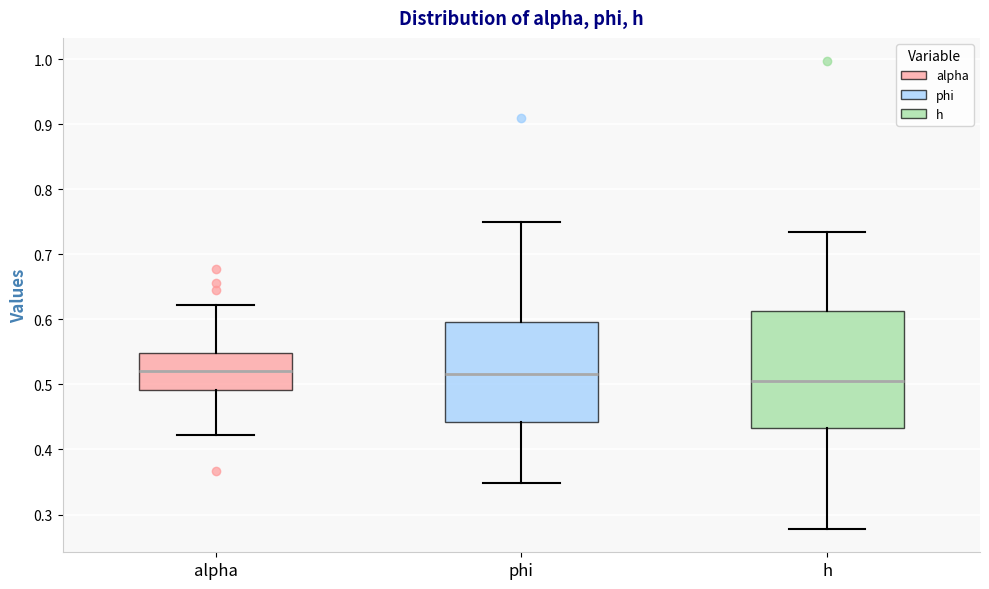

Comparing the boxes themselves (not the whiskers), which one is the tallest?

h